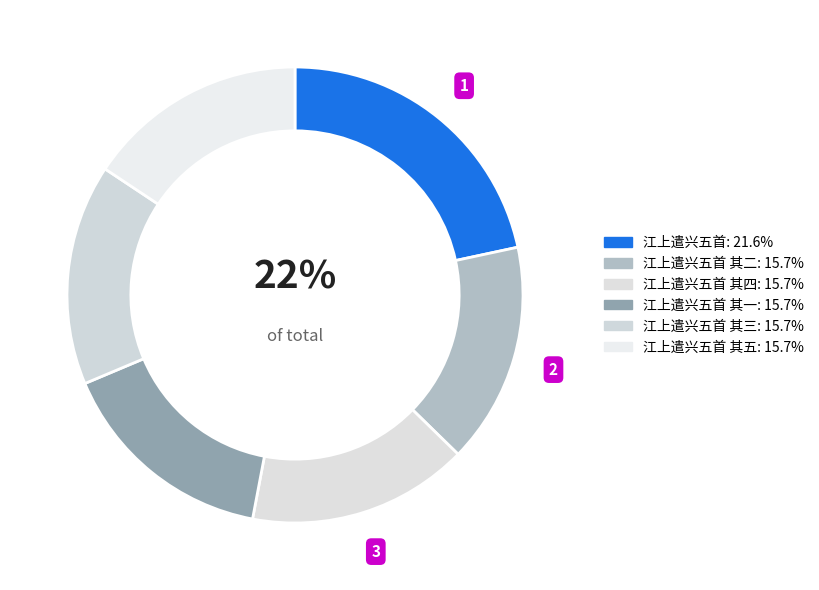

Is there a majority slice in this chart?

No